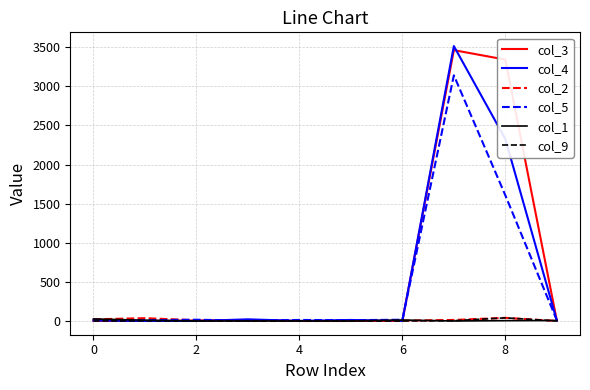

Which series has the largest range (max minus min)?

col_4